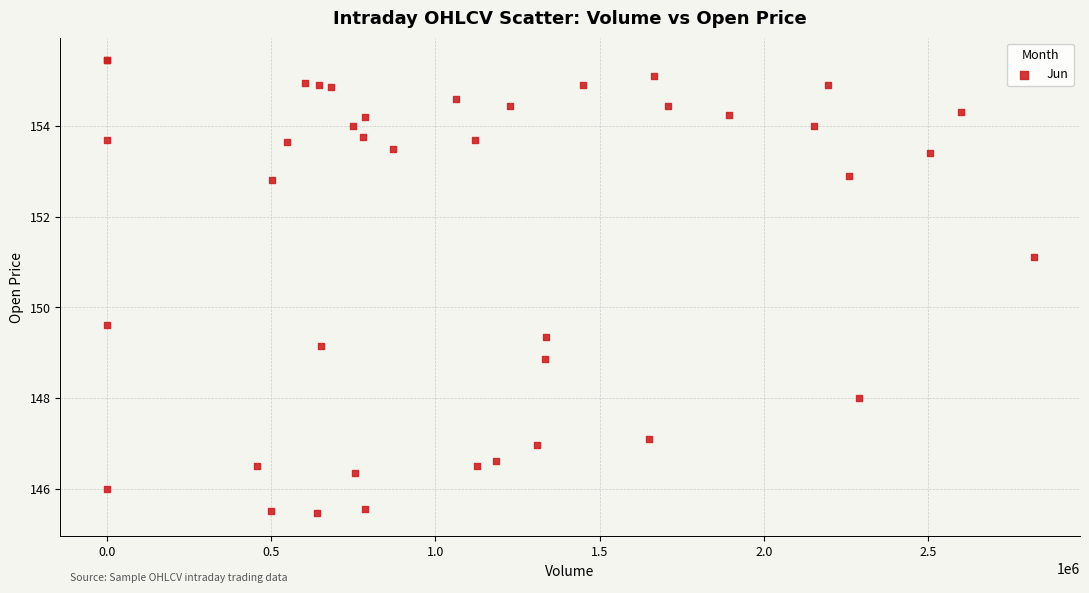

What Y value in the scatter plot is closest to 150?

149.6